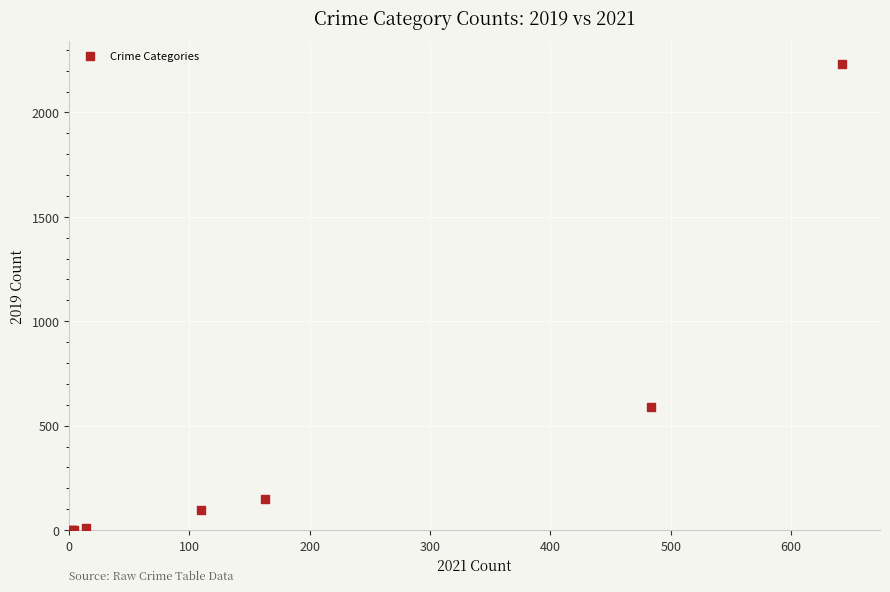

What Y value in the scatter plot is closest to 1115?

591